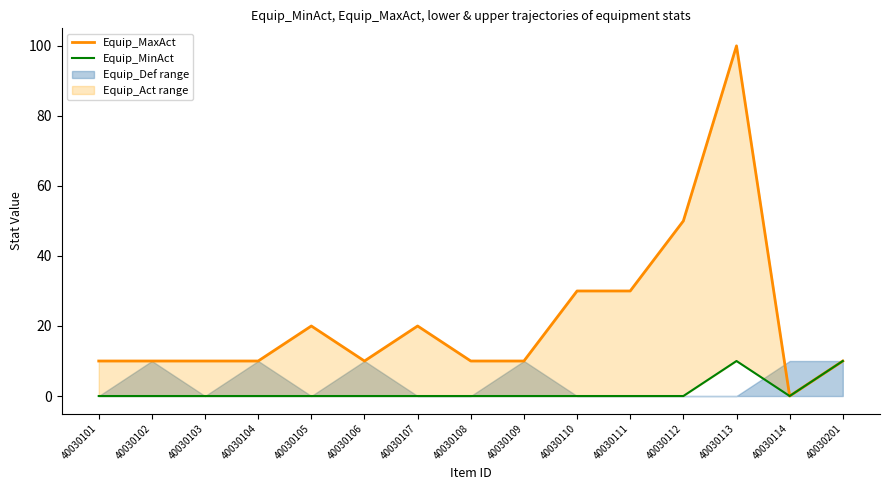

The Equip_MinAct series shows 0 at 40030106. True or false?

True